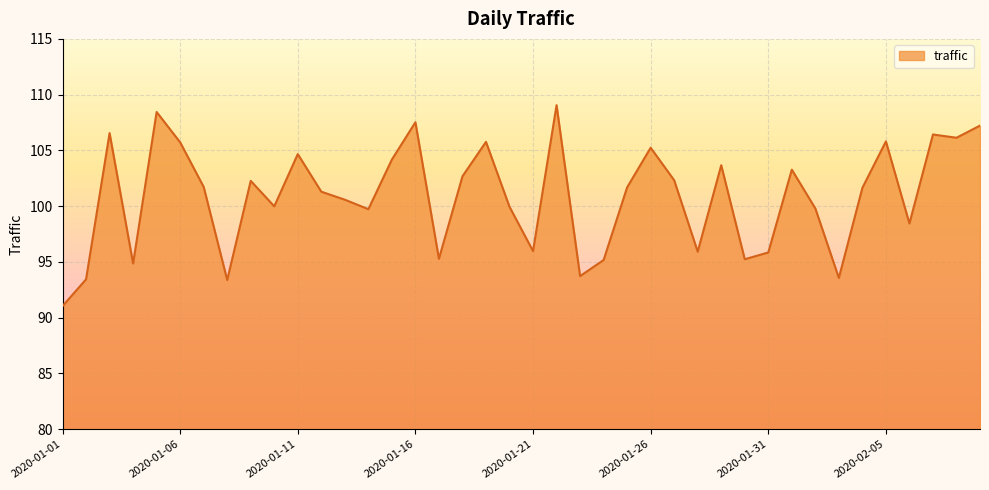

What is the difference between the maximum and minimum values?

18.0